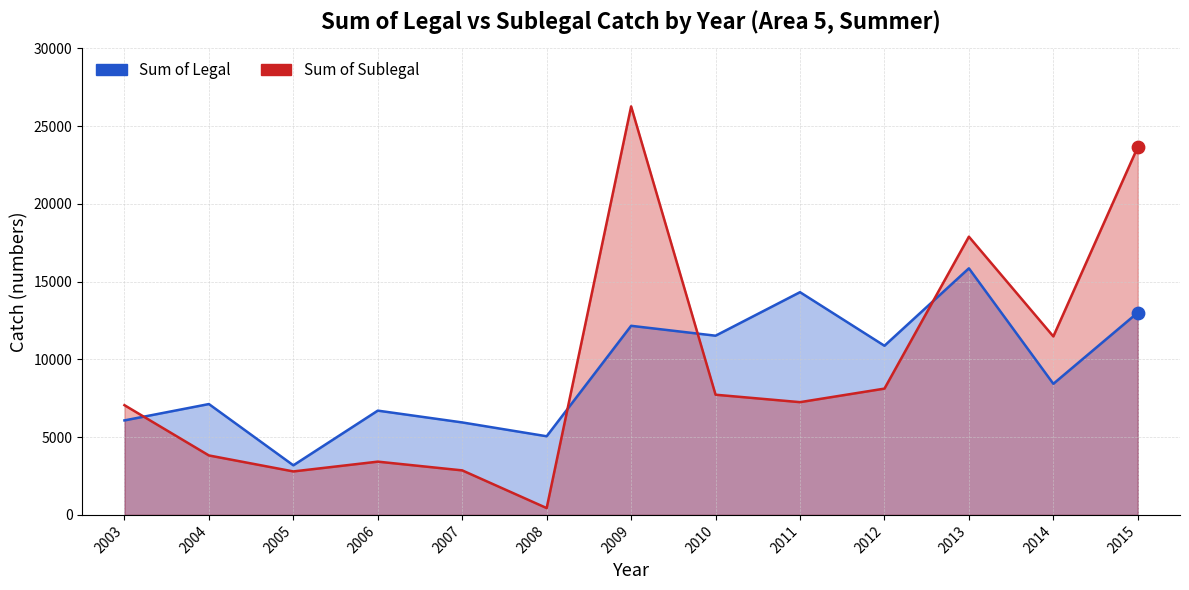

At how many categories does at least one series exceed 22190?

2